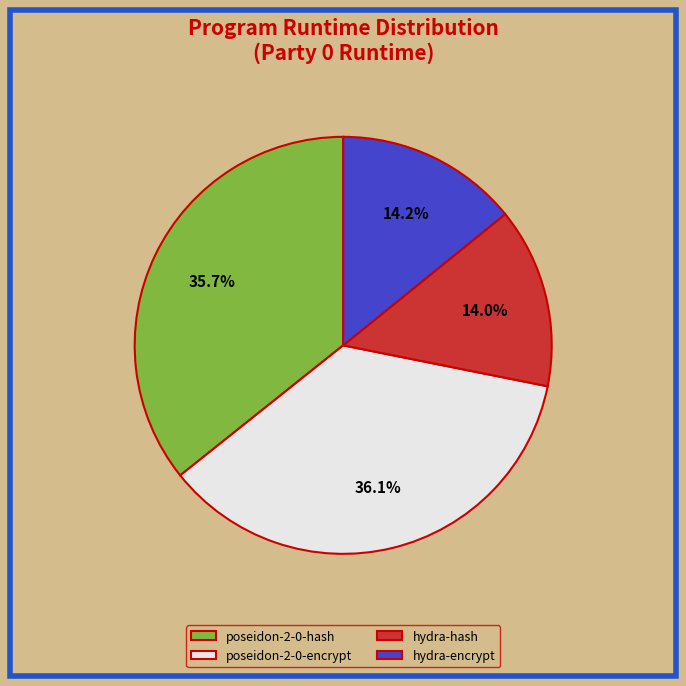

How many segments does this pie chart have?

4